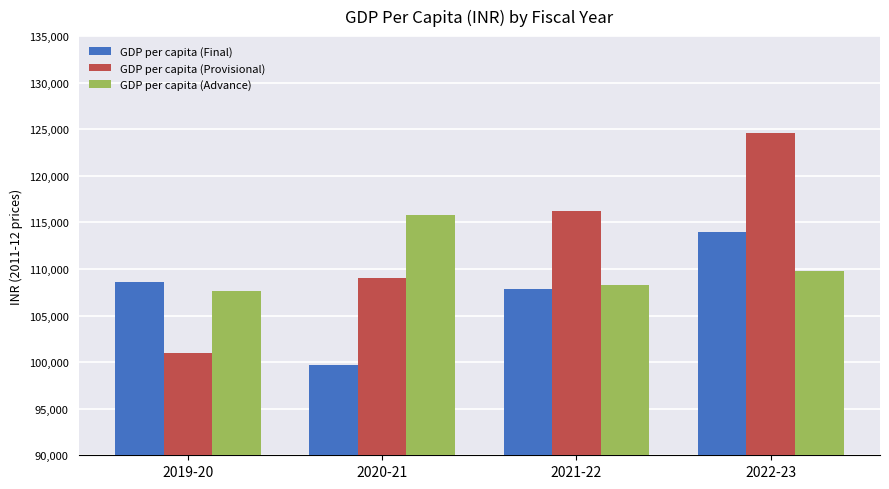

The GDP per capita (Final) series shows 67681.0 at 2019-20. True or false?

False